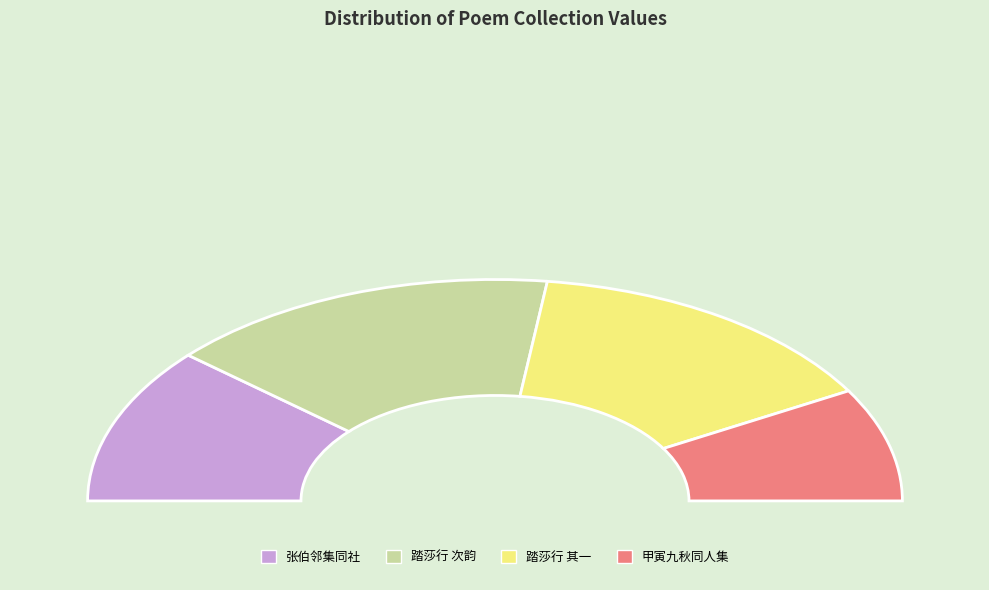

Rank the categories by value from highest to lowest.

踏莎行 次韵答杜茶村社适行二, 踏莎行 其一 次韵答杜茶村社适行二, 张伯邻集同社适夏木啭黄鹂时, 甲寅九秋同人集金石书画会于西泠印社适四照亭落成占此黏壁